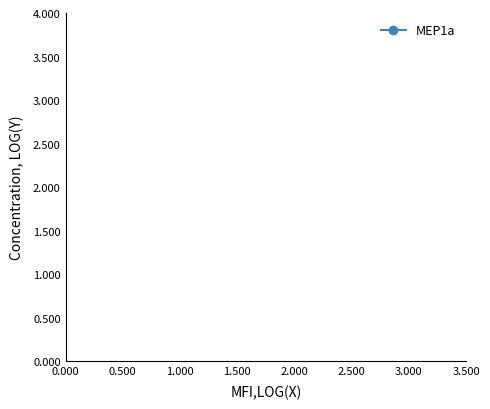

True or false: the data has more than 0 interior local peaks.

True